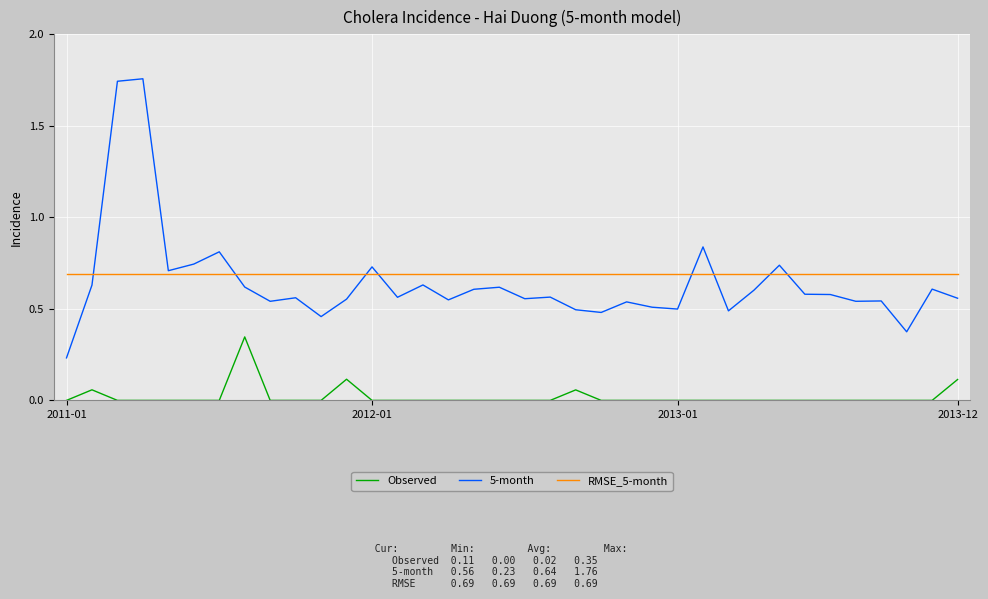

True or false: Observed and 5-month intersect in this chart.

False